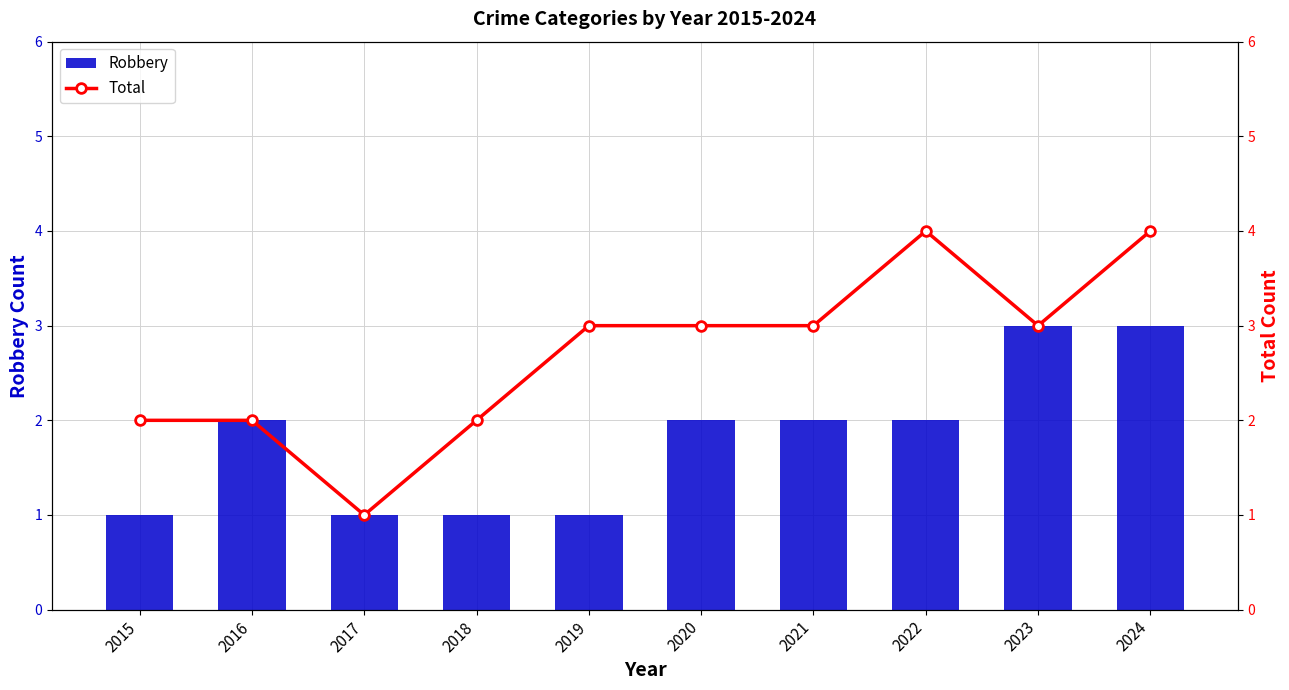

Between 2018 and 2020, which series saw the biggest shift?

Robbery